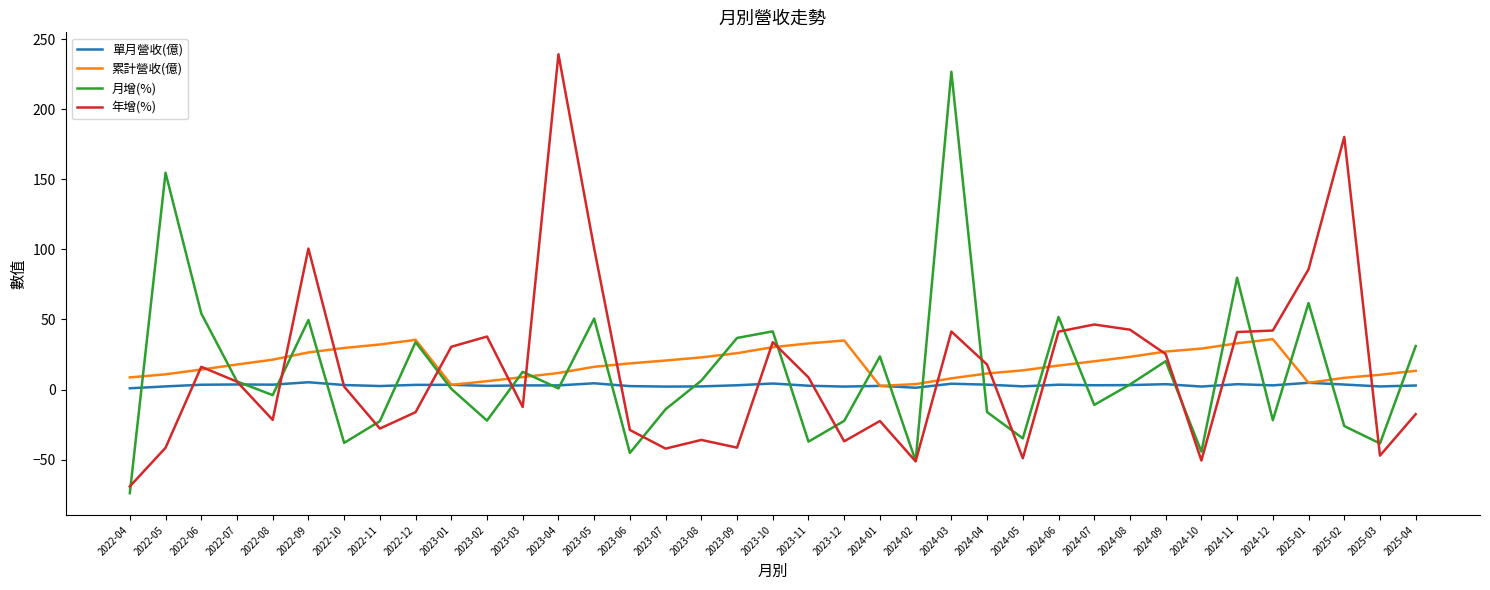

What position from the right is 2022-04?

37